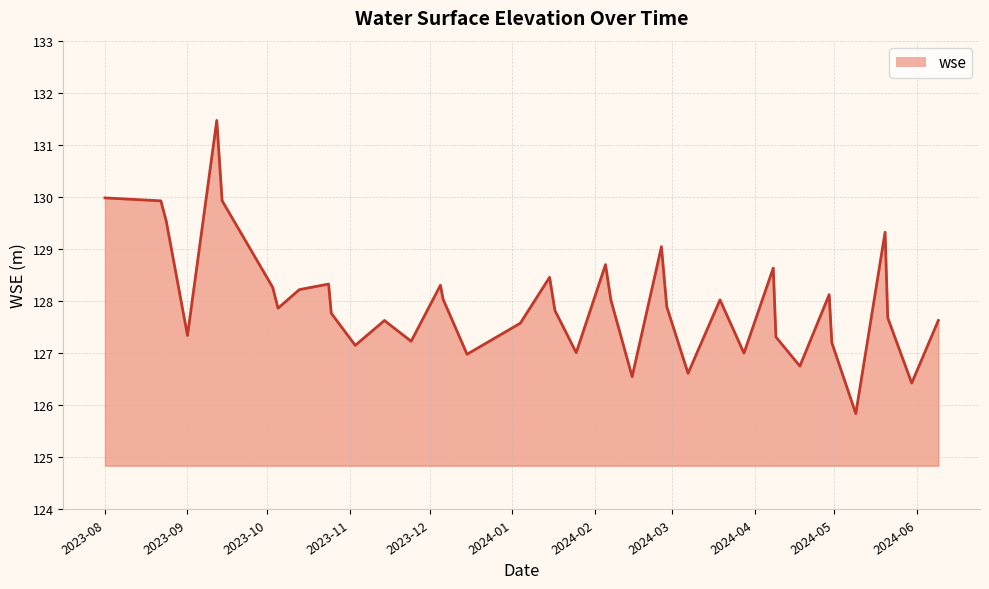

What is the difference between the maximum and minimum values?

5.6